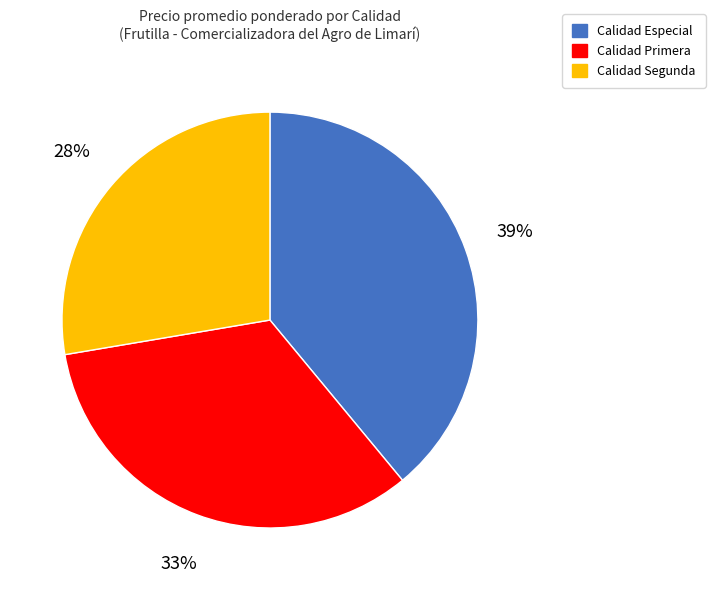

To the nearest percent, what is the average slice percentage?

33%